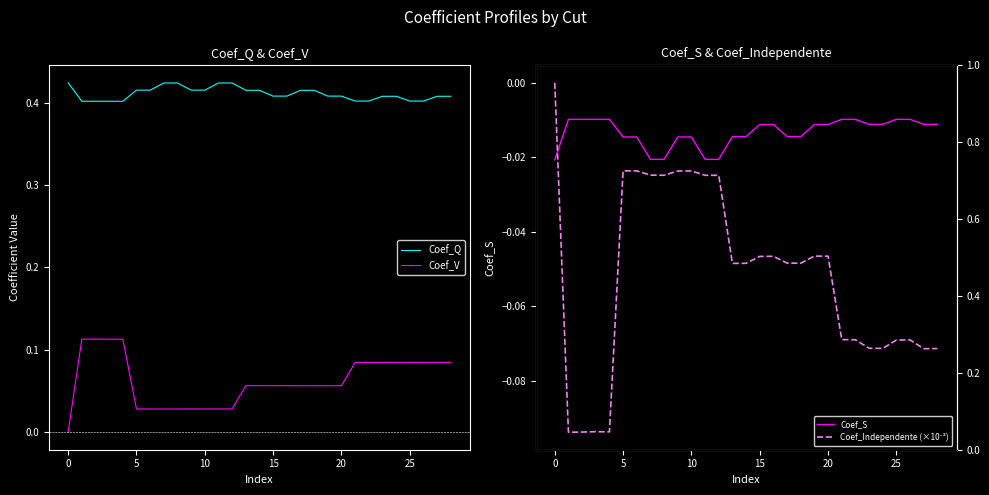

The Coef_Independente (×10⁻³) series shows -0.0 at 17. True or false?

True